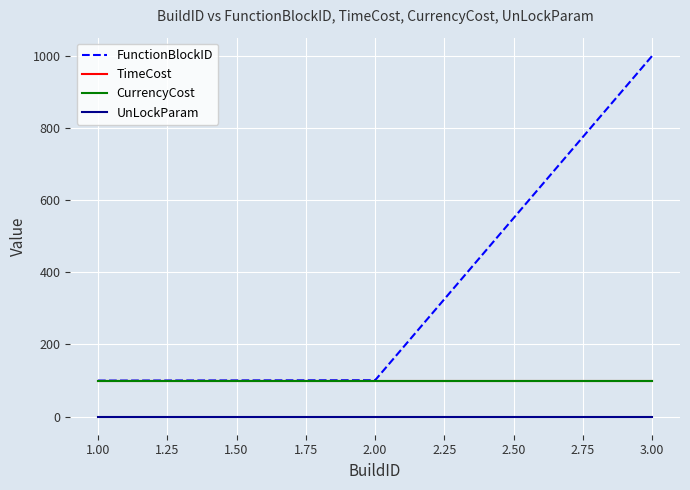

Is this an area chart (filled region under the line)?

No